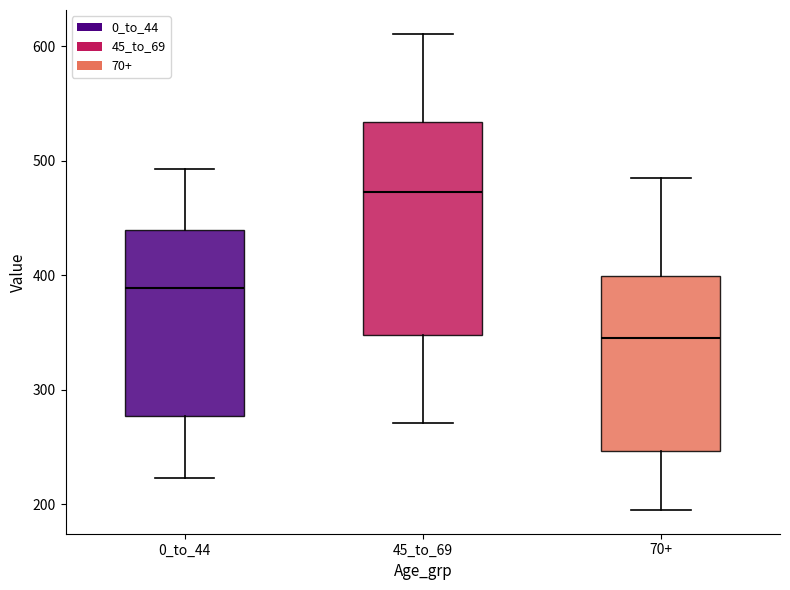

Reading left to right, read every box against the y-axis: the position of its median line, the range the box covers, and the ends of its whiskers. The values are not printed on the chart, so give them approximately, as read against the axis.

0_to_44: median 390, box 280 to 440, whiskers 220 to 490
45_to_69: median 470, box 350 to 530, whiskers 270 to 610
70+: median 350, box 250 to 400, whiskers 200 to 490